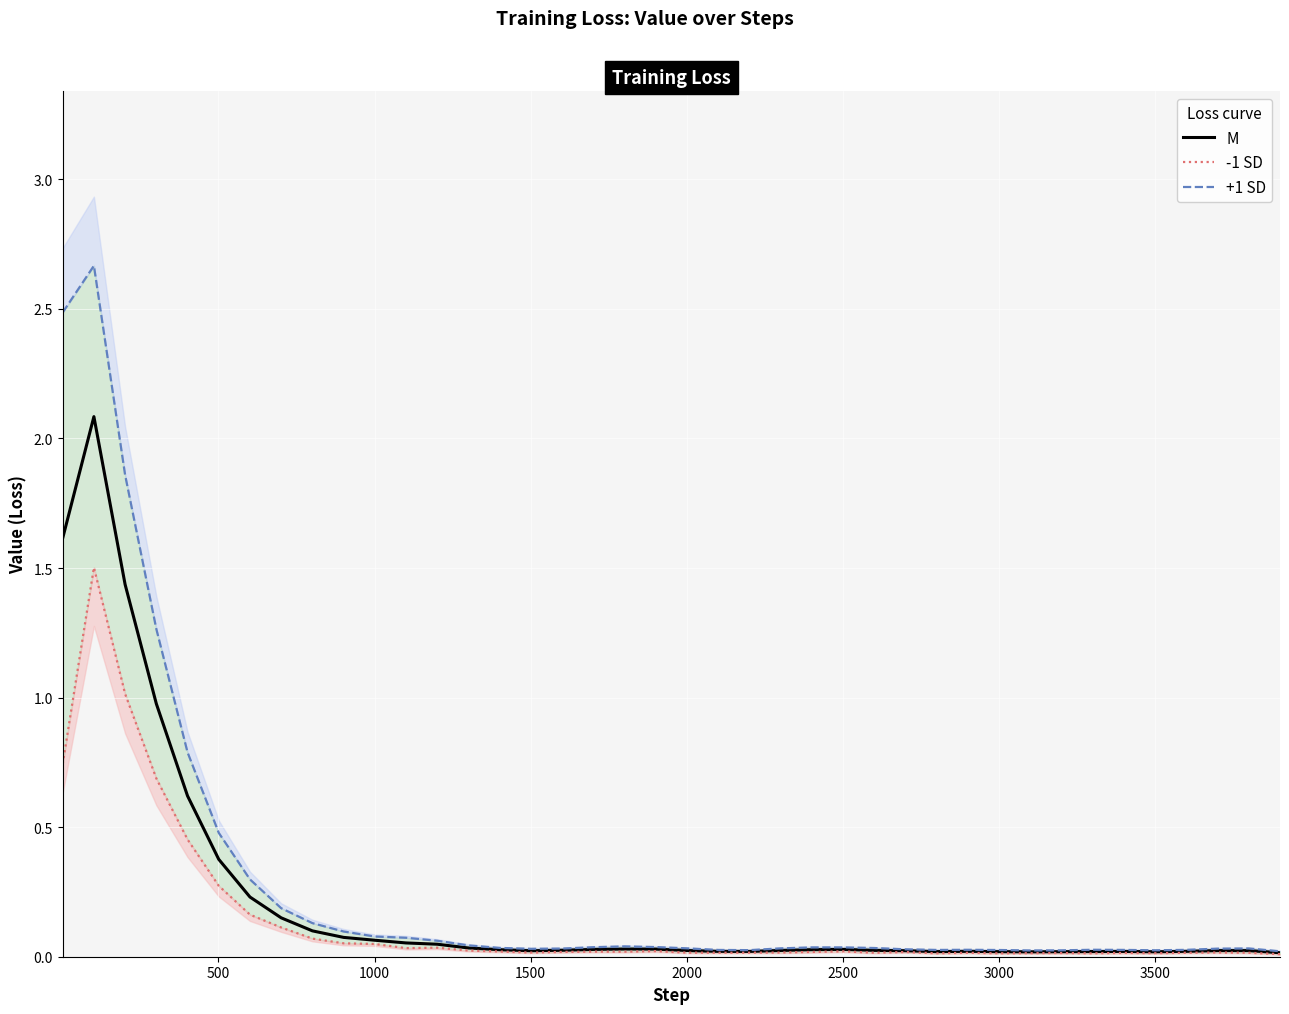

What is the difference between the maximum and second lowest values in the +1 SD series?

2.6